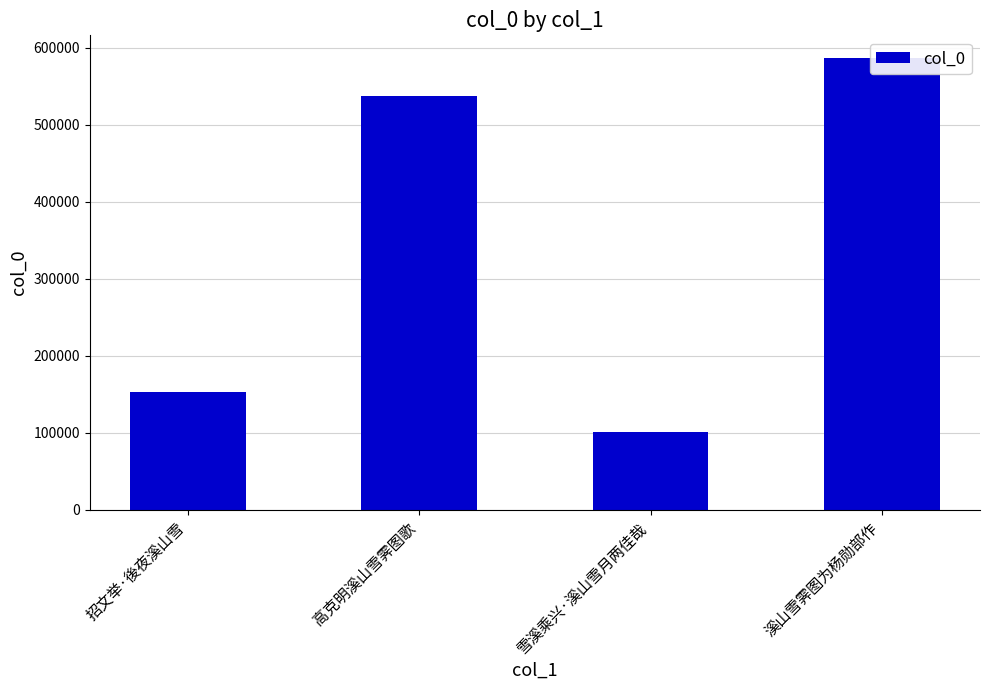

List the labels in order of value, largest first.

溪山雪霁图为杨勋部作, 高克明溪山雪霁图歌, 招文举·後夜溪山雪, 雪溪乘兴·溪山雪月两佳哉